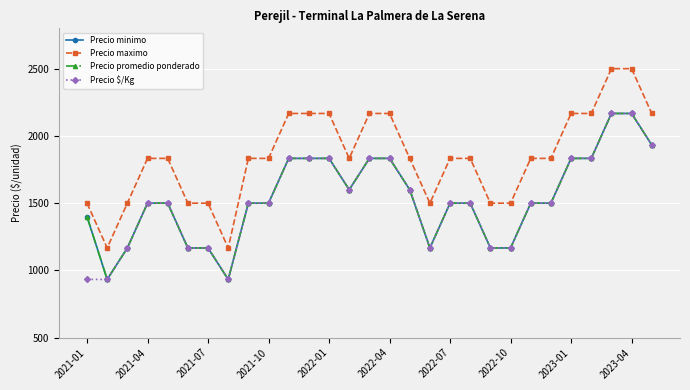

True or false: Precio promedio ponderado has more than 1 points higher than both neighbors.

False